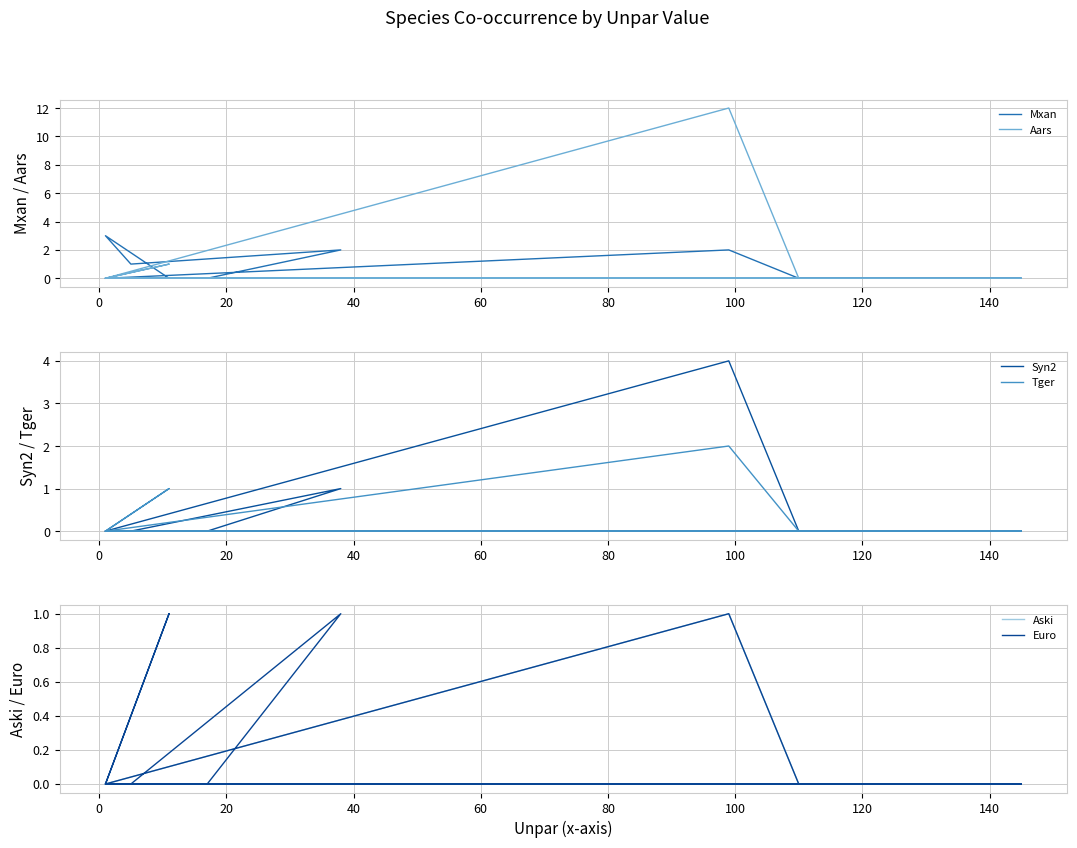

Which series has the largest range (max minus min)?

Aars